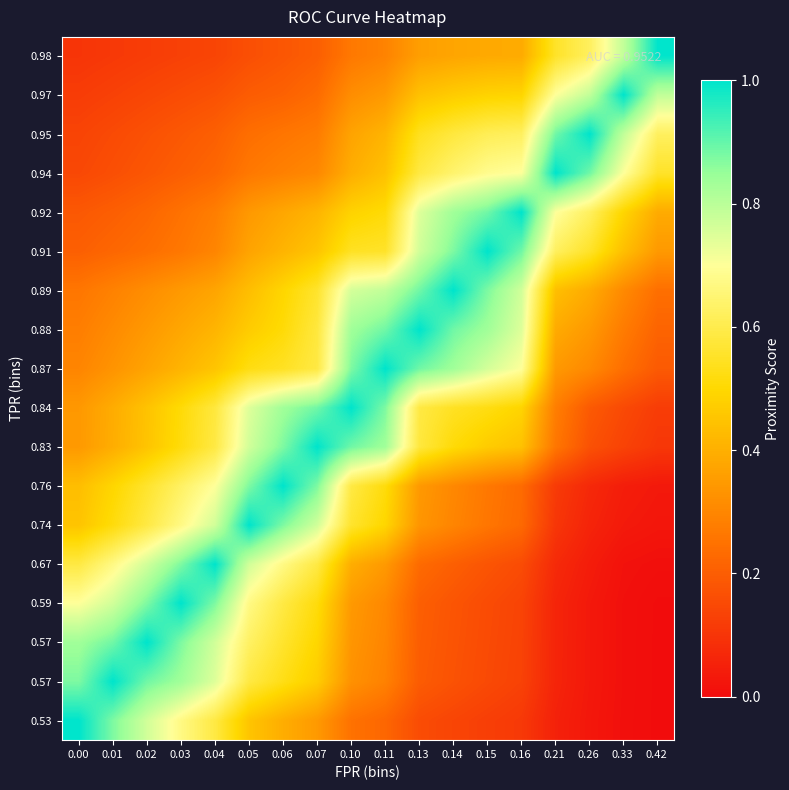

What is the total value across all series at 0.42?

4.7